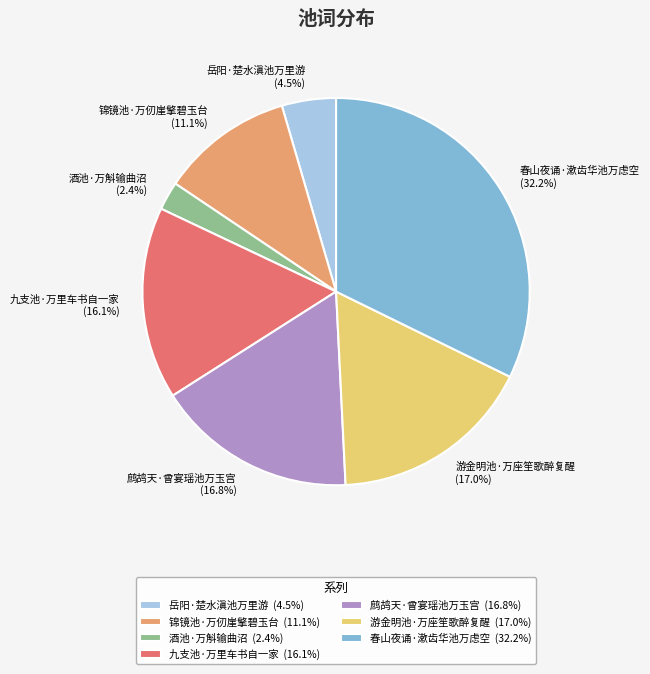

What percentage is NOT represented by 锦镜池·万仞崖擎碧玉台?

88.9%